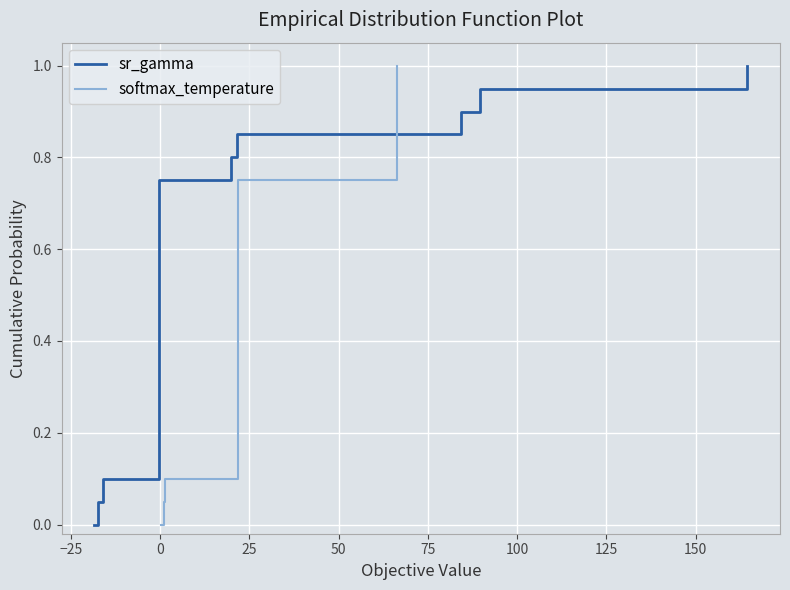

True or false: sr_gamma has more than 1 interior local peaks.

False